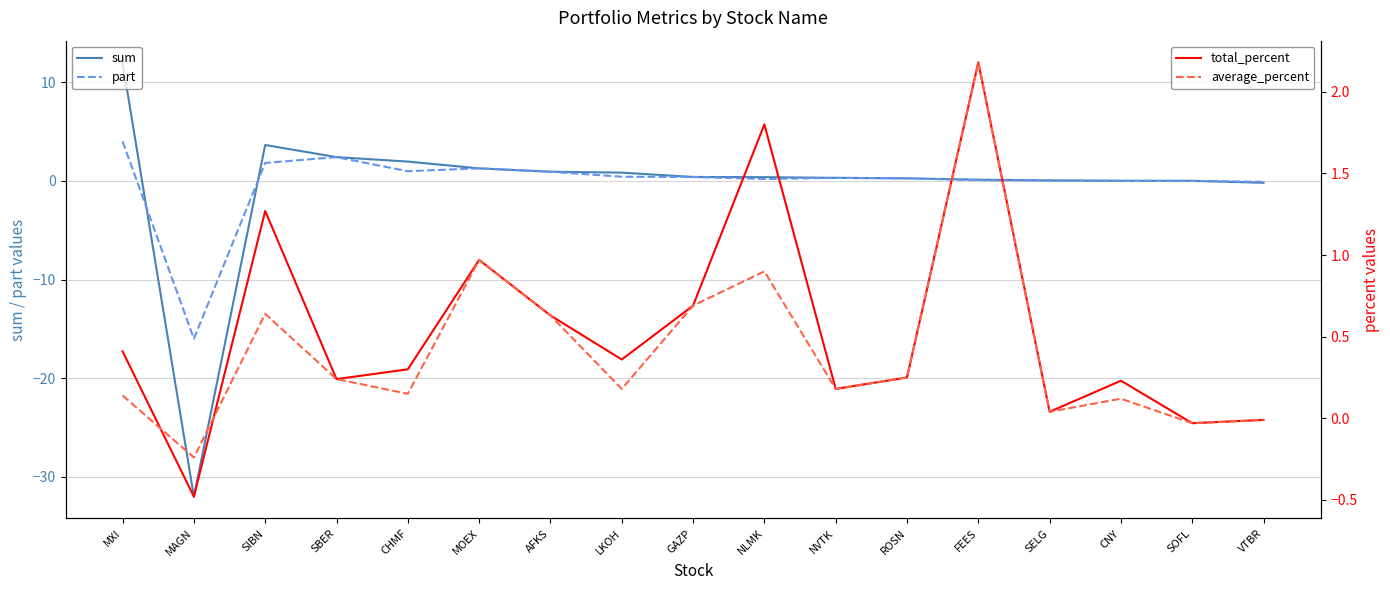

Which series has the largest range (max minus min)?

sum